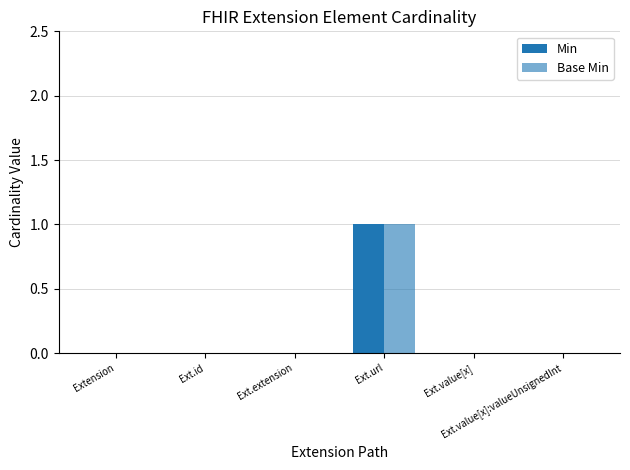

Are the bars horizontal?

No